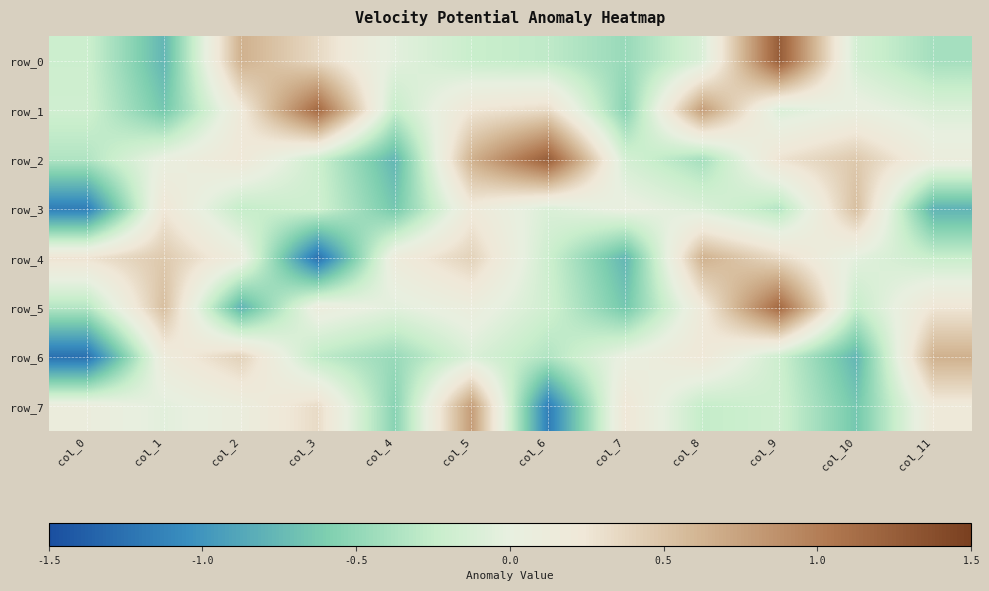

Which category has the highest value in the row_7 series?

col_5